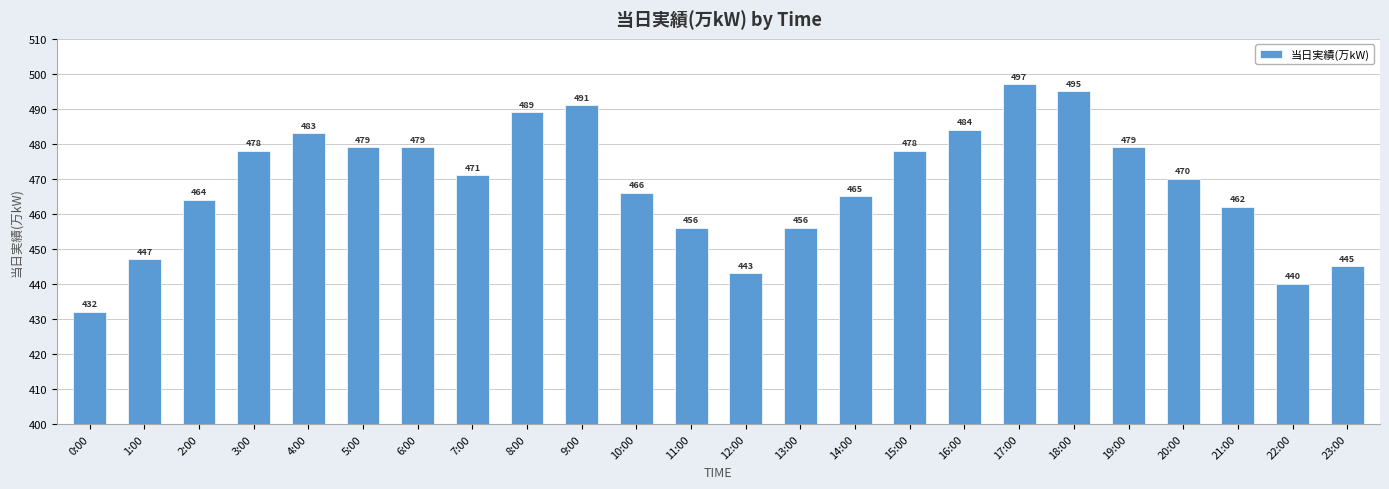

The value at 23:00 is 191. True or false?

False